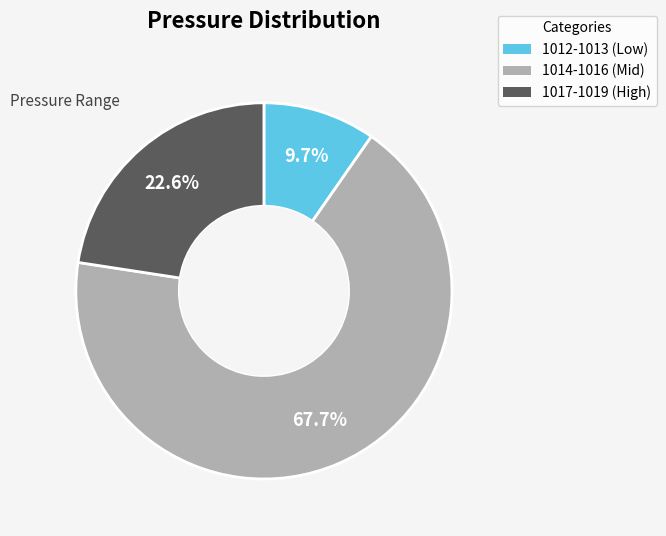

Does any single category account for the majority?

Yes